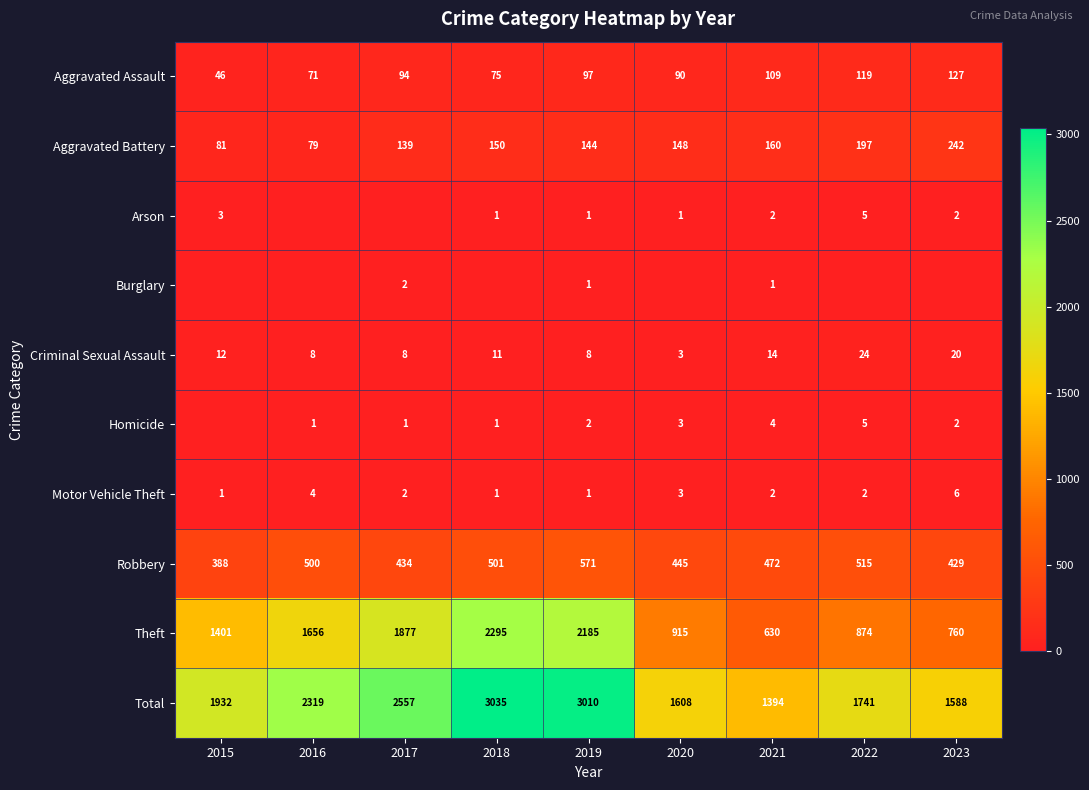

What is the sum of the Theft values at 2016 and 2023?

2416